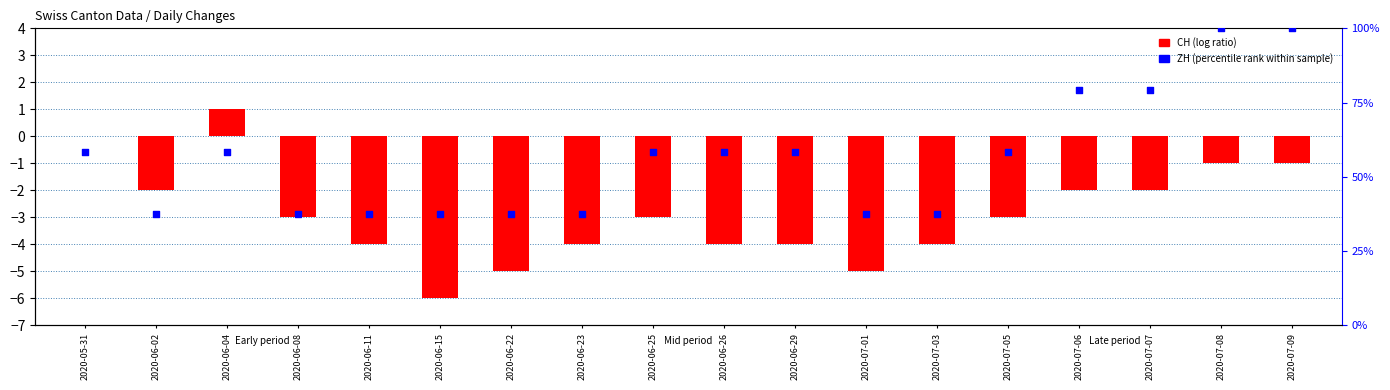

At how many categories does at least one series exceed -5?

18